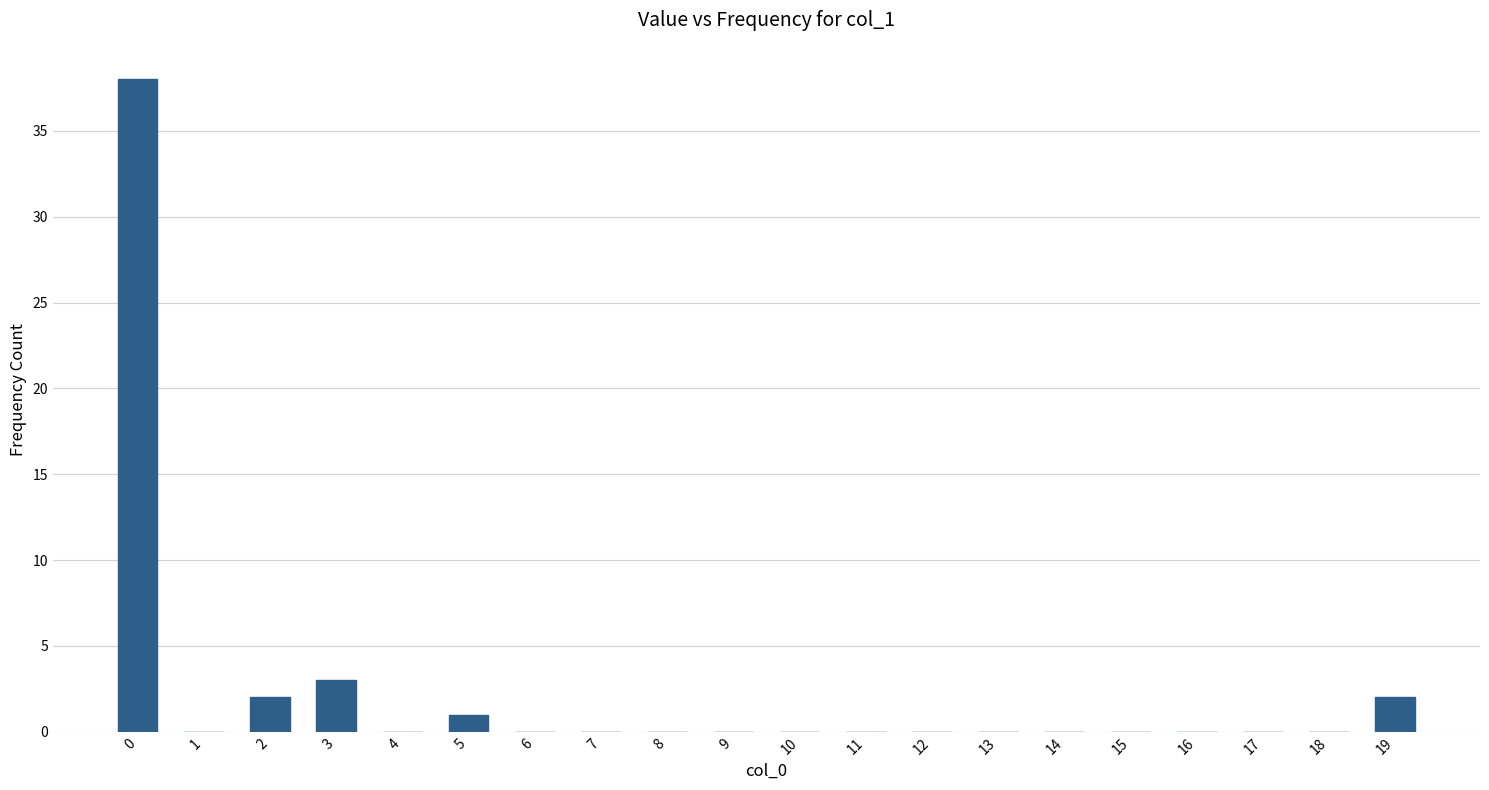

What is the sum of all values?

46